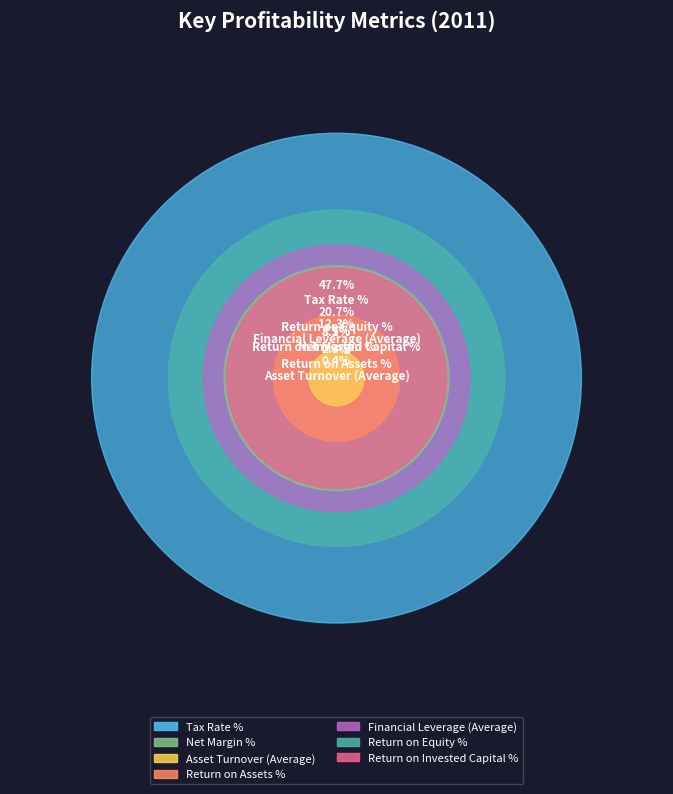

Is it true that Return on Invested Capital % is 8% of the pie?

True